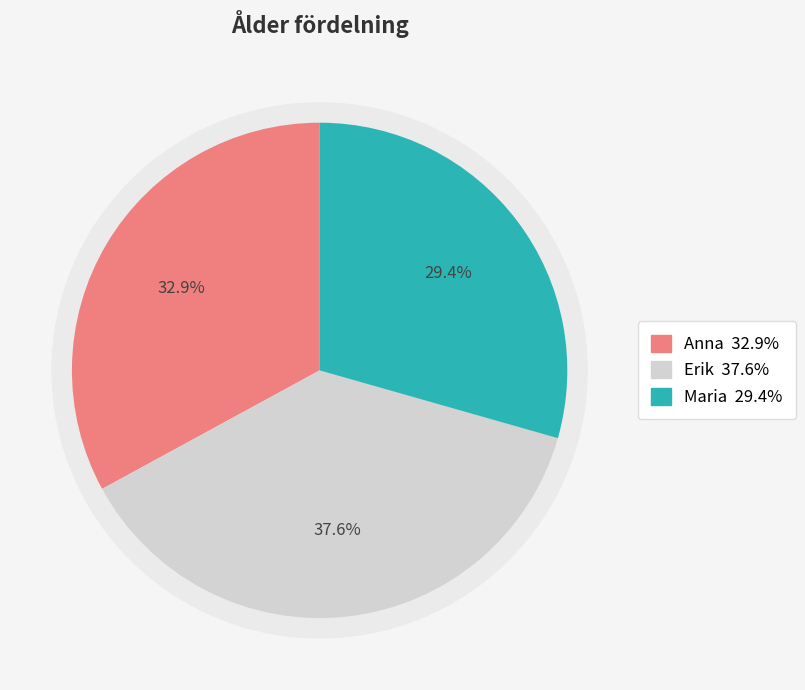

Combined, do Erik and Anna account for over 50%?

Yes